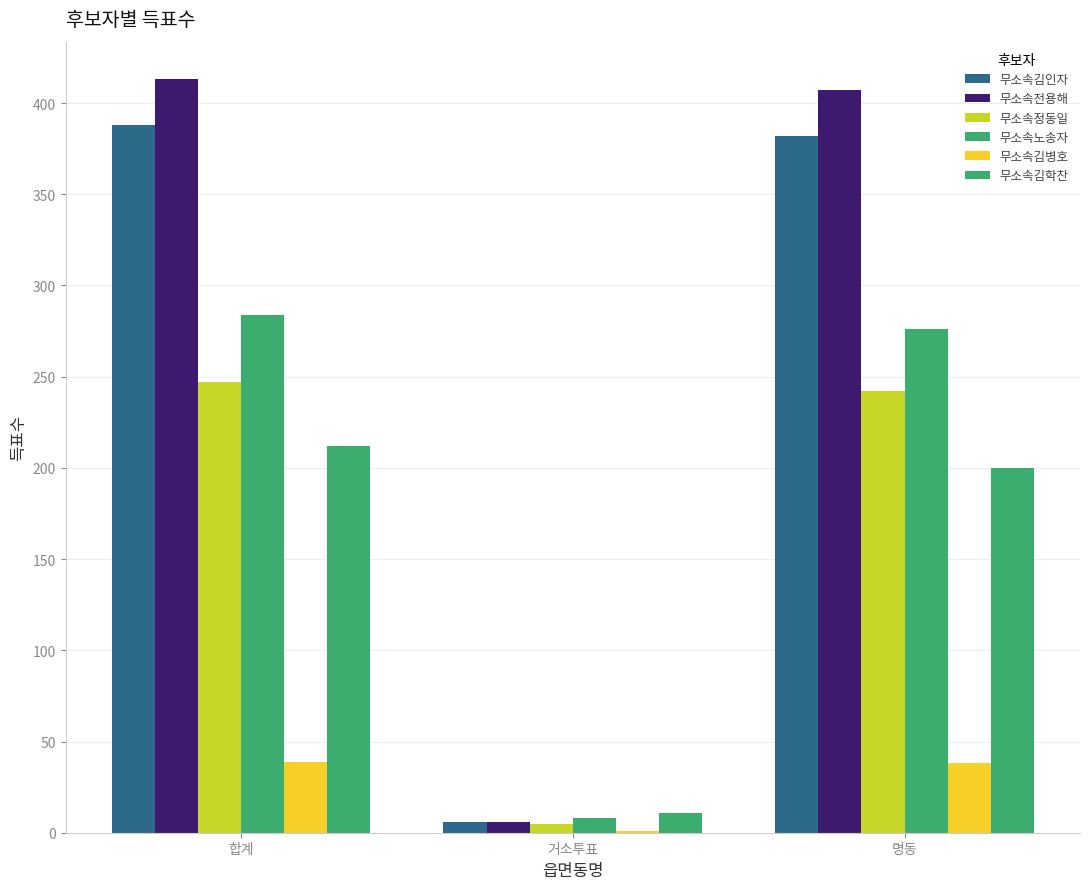

What is the total value across all series at 거소투표?

37